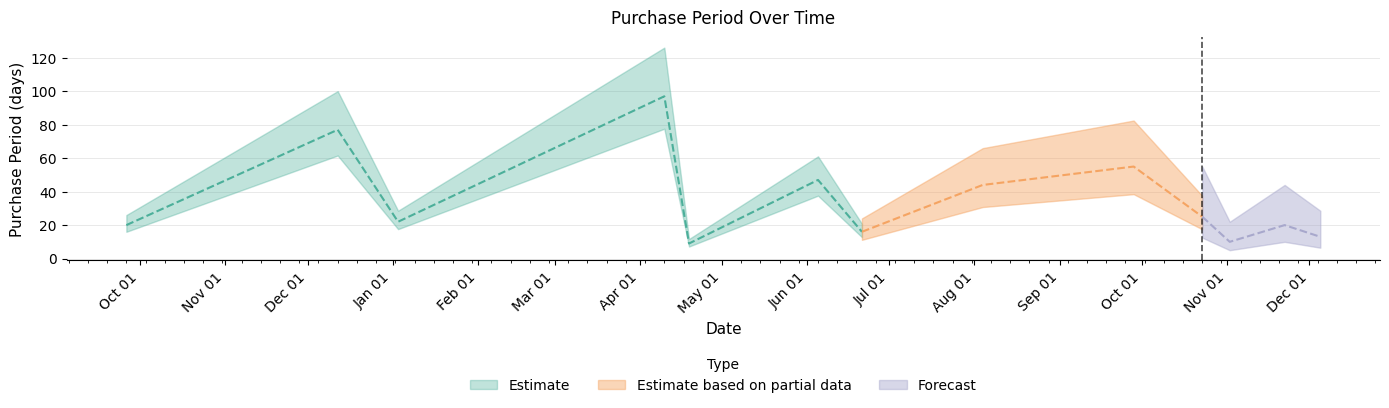

What is the change in value from 2016-09-26 to 2017-06-21?

-4